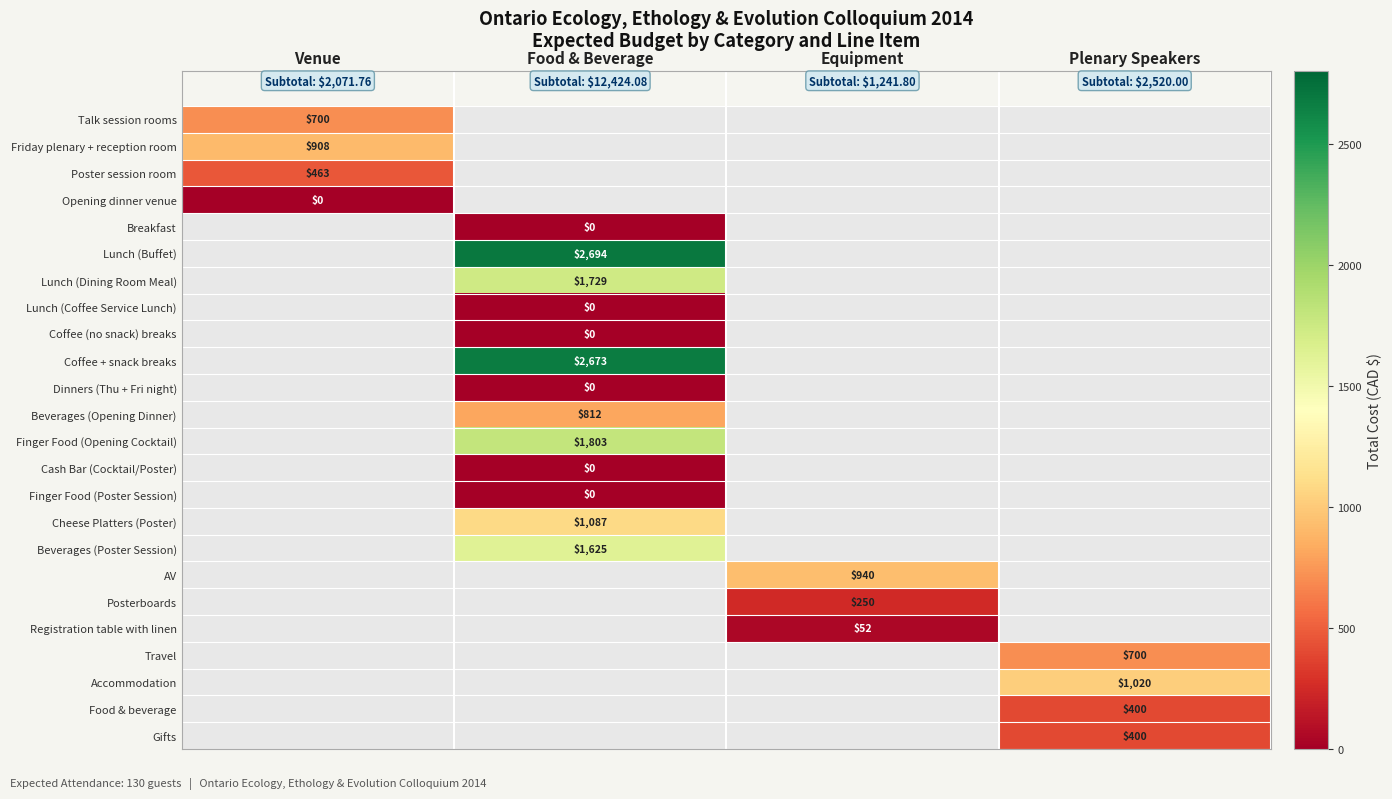

The Finger Food (Opening Cocktail) series shows 1104 at Food & Beverage. True or false?

False